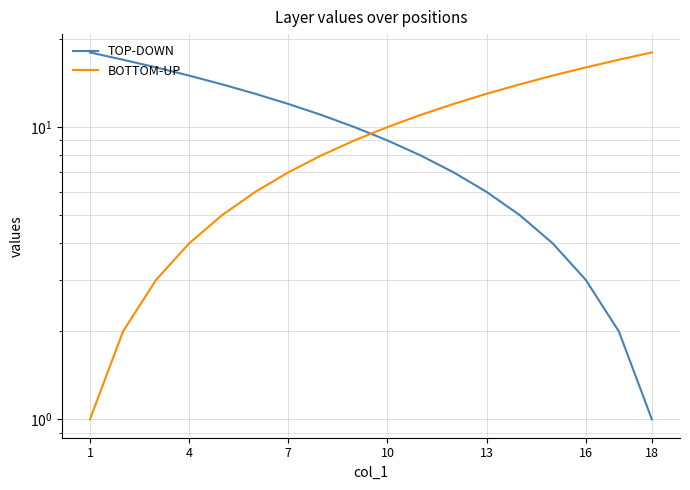

What is the smallest value displayed?

1